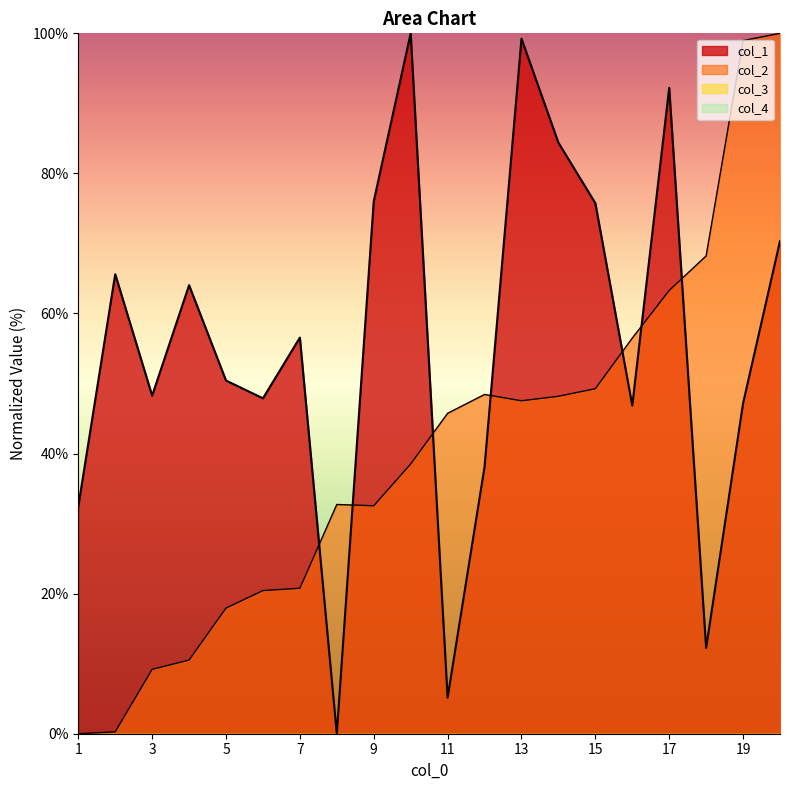

At which category is the sum across all series the highest?

20